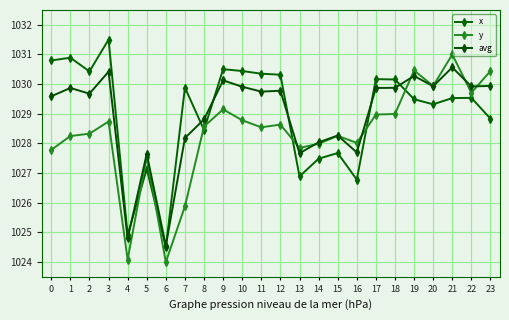

What is the lowest value of the avg series?

1024.5